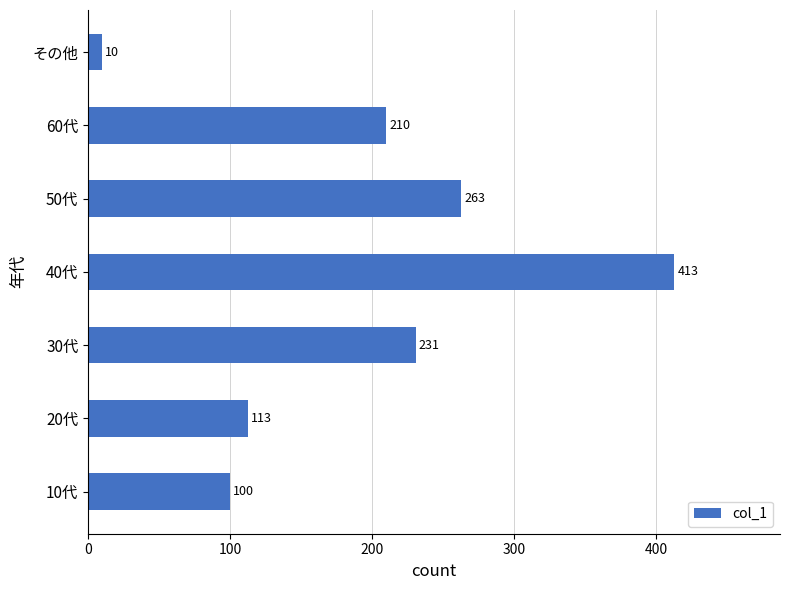

What is the greatest value displayed?

413